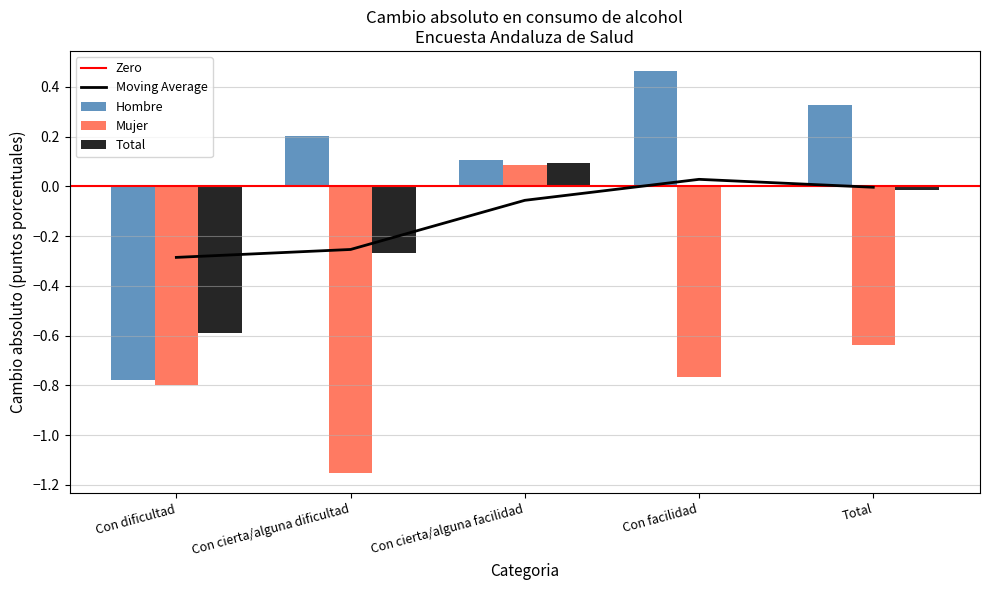

What is the value of the Mujer bar at the 2nd from the left?

-1.2